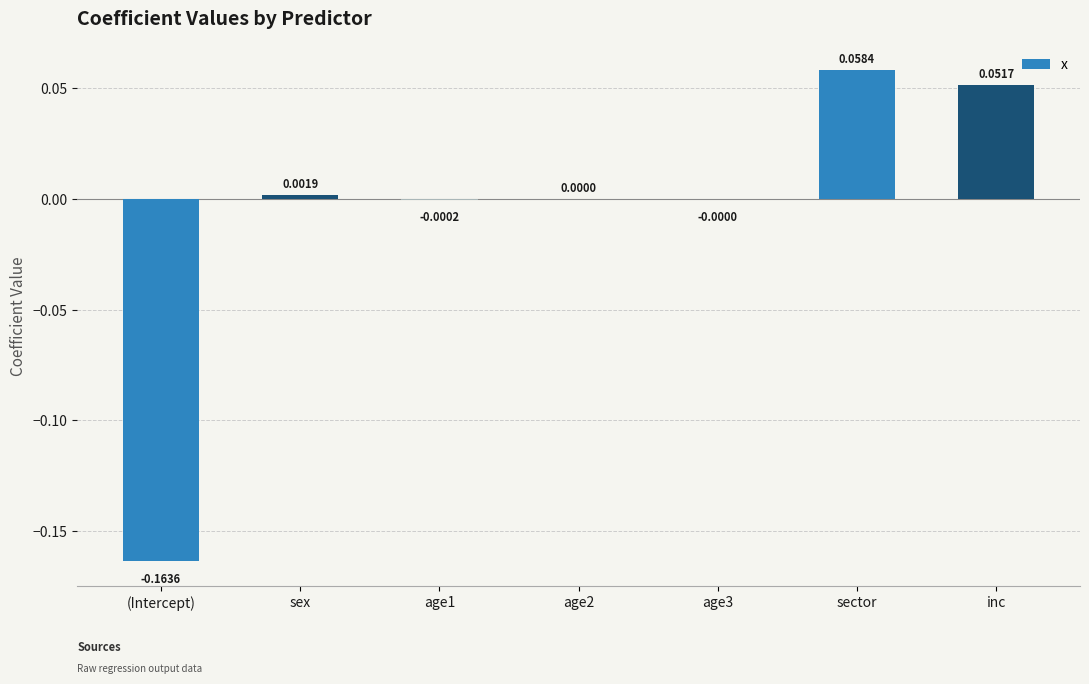

At which category does the chart reach its peak across all series?

sector